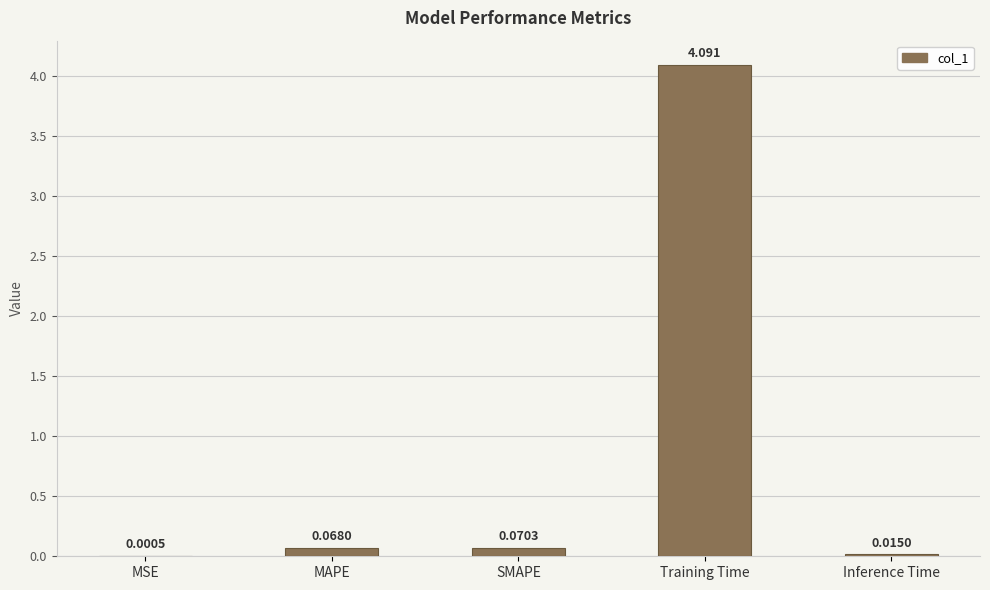

At which label is the value closest to 2?

SMAPE